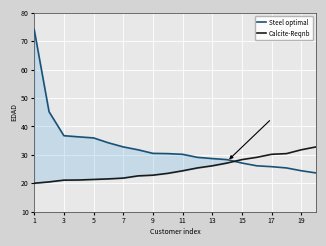

At how many categories does at least one series exceed 69?

1